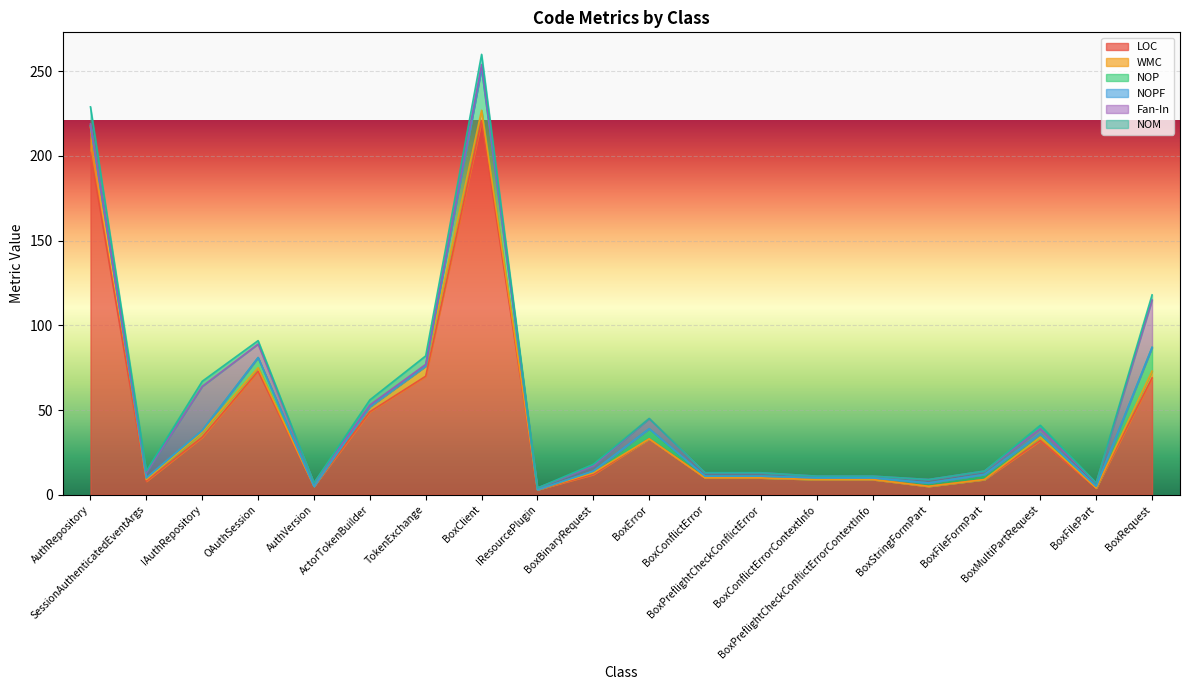

What is the maximum value shown in the chart?

221